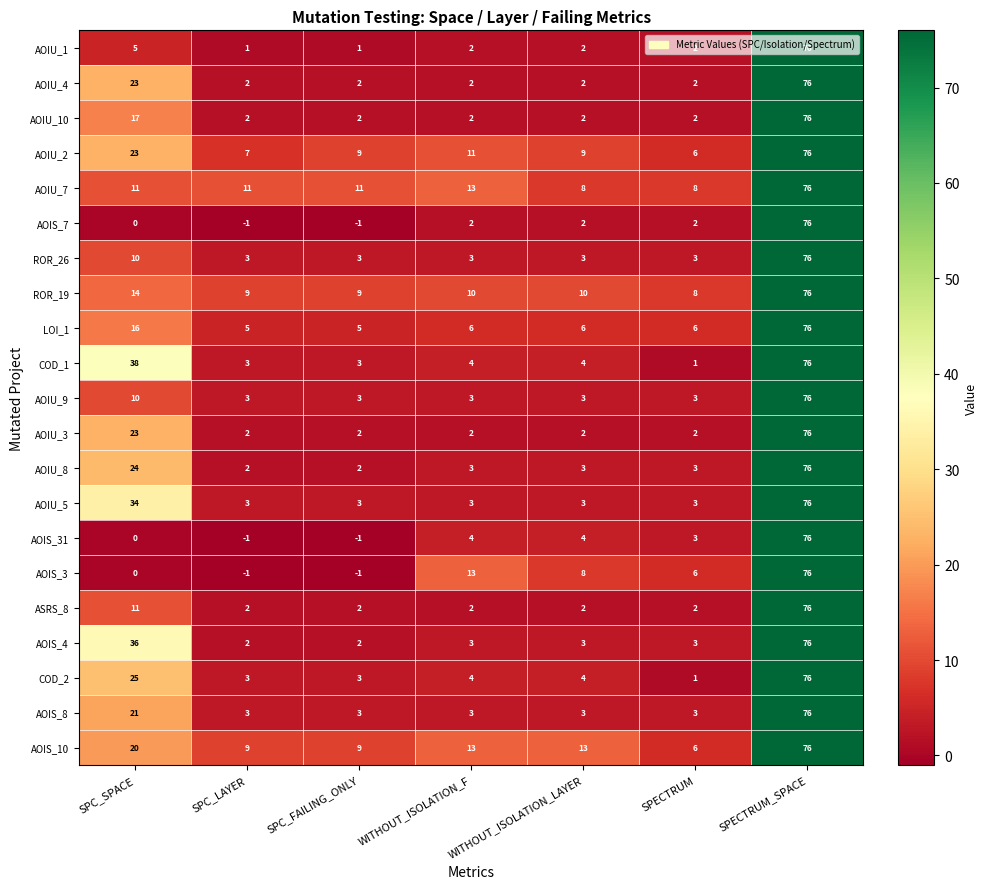

What is the difference between the highest and lowest values at SPECTRUM?

7